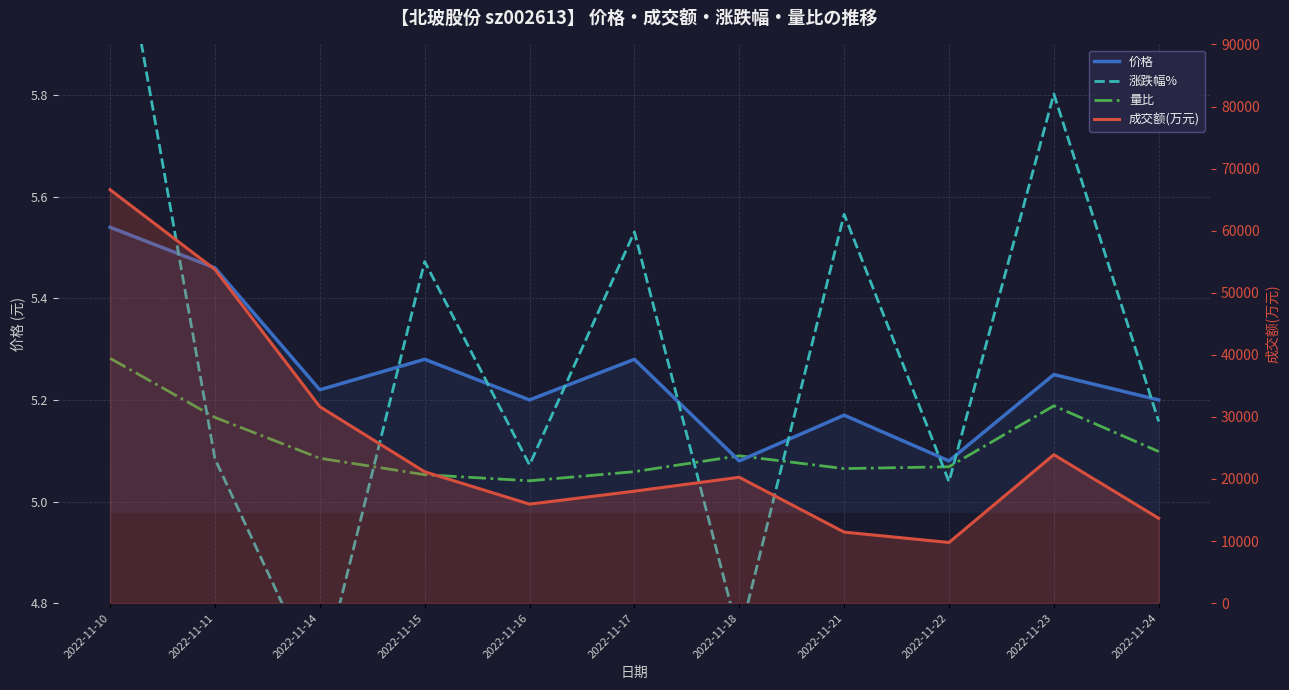

Count the 价格 values in the range 5 to 6.

11